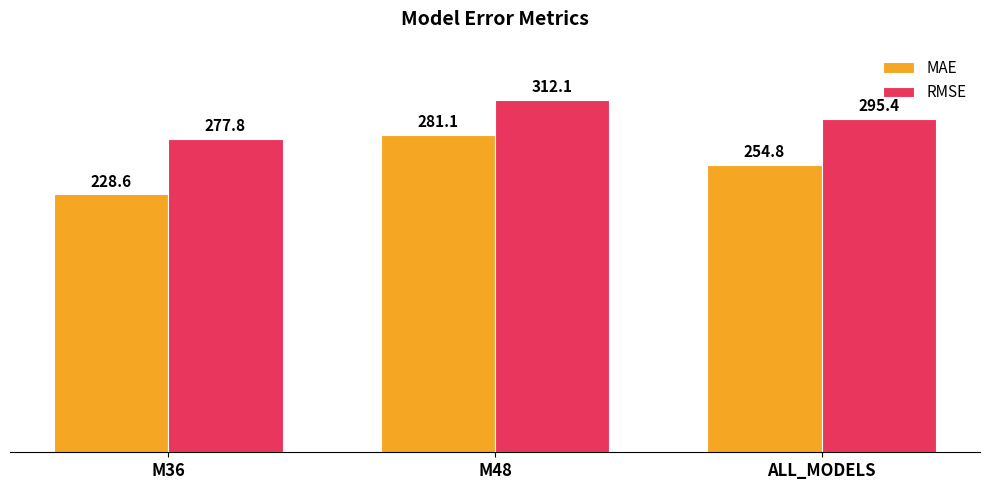

Reading left to right, what are all the values shown in this chart?

MAE: 228.6	281.1	254.8
RMSE: 277.8	312.1	295.4